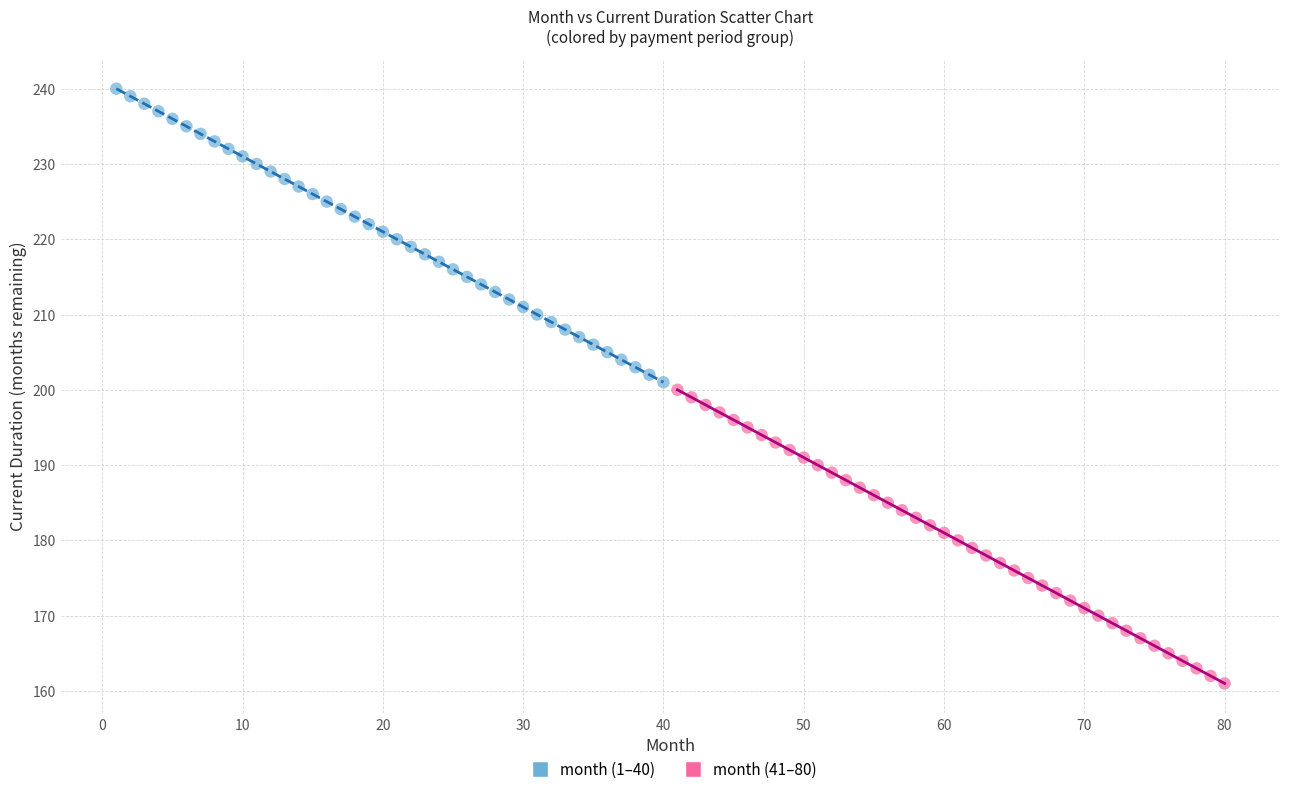

Which series reaches the minimum Y coordinate?

month (41–80)